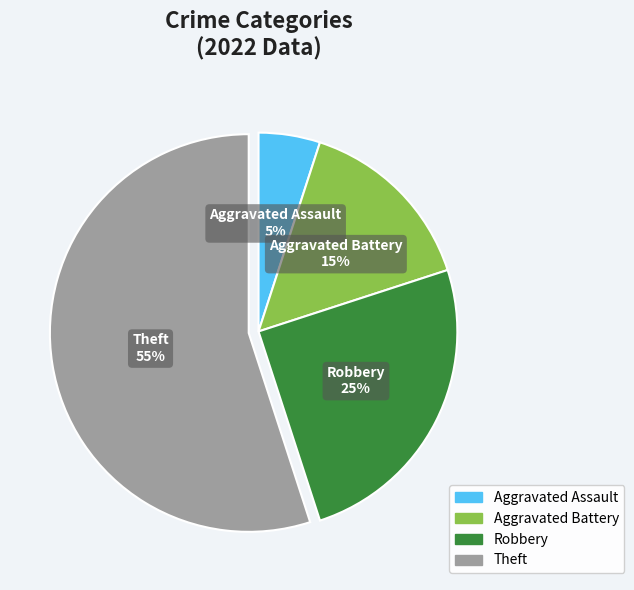

Is the sum of Aggravated Assault and Aggravated Battery greater than half?

No